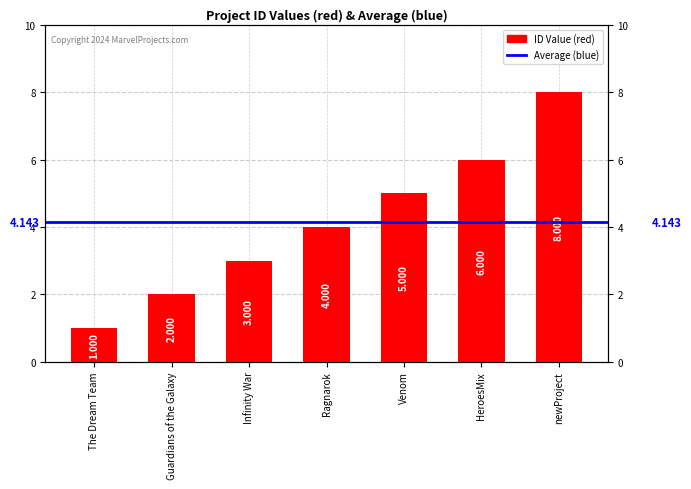

What position from the left is Ragnarok?

4